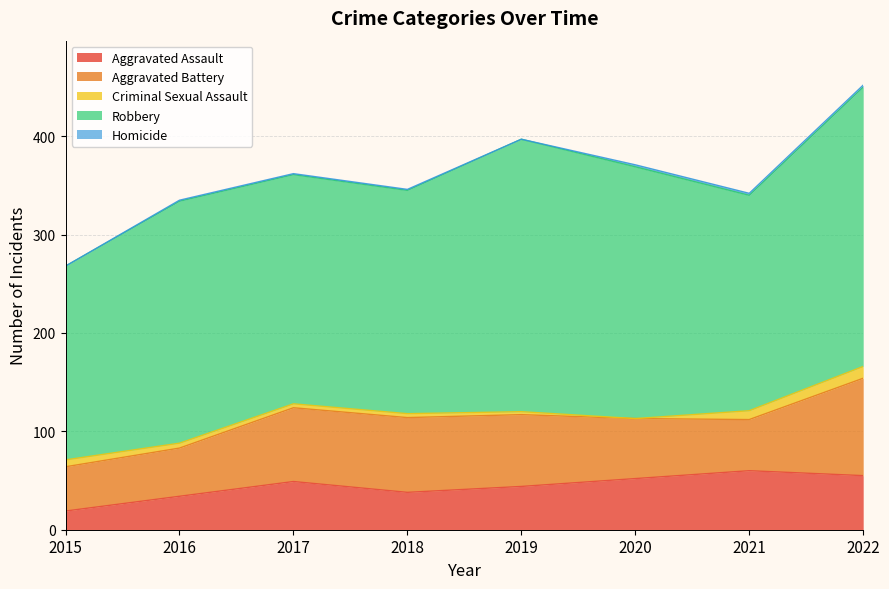

Where does the Aggravated Battery series first go above 73?

2017